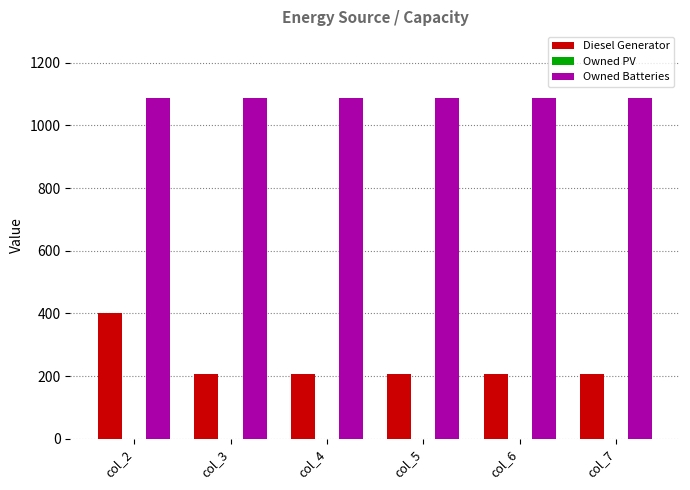

What is the difference between the highest and lowest values at col_3?

879